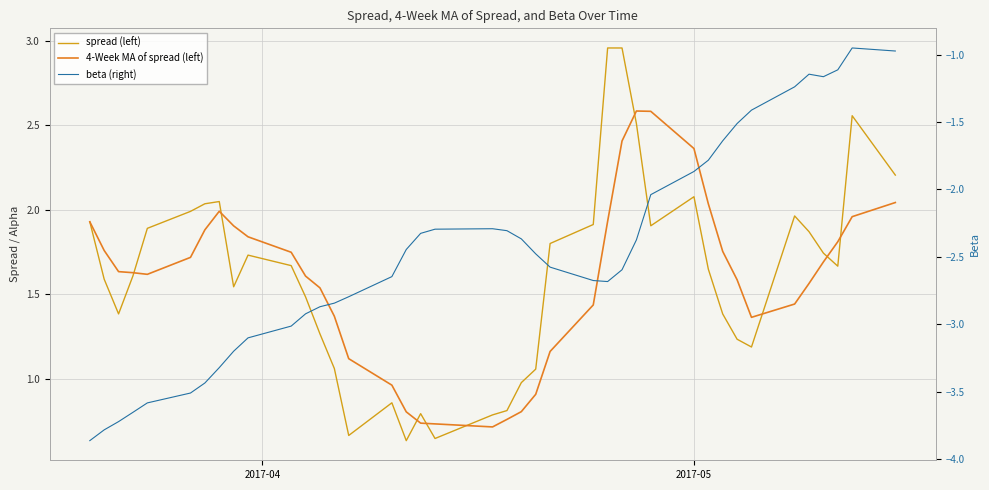

How many data points in spread (left) are above 1?

32